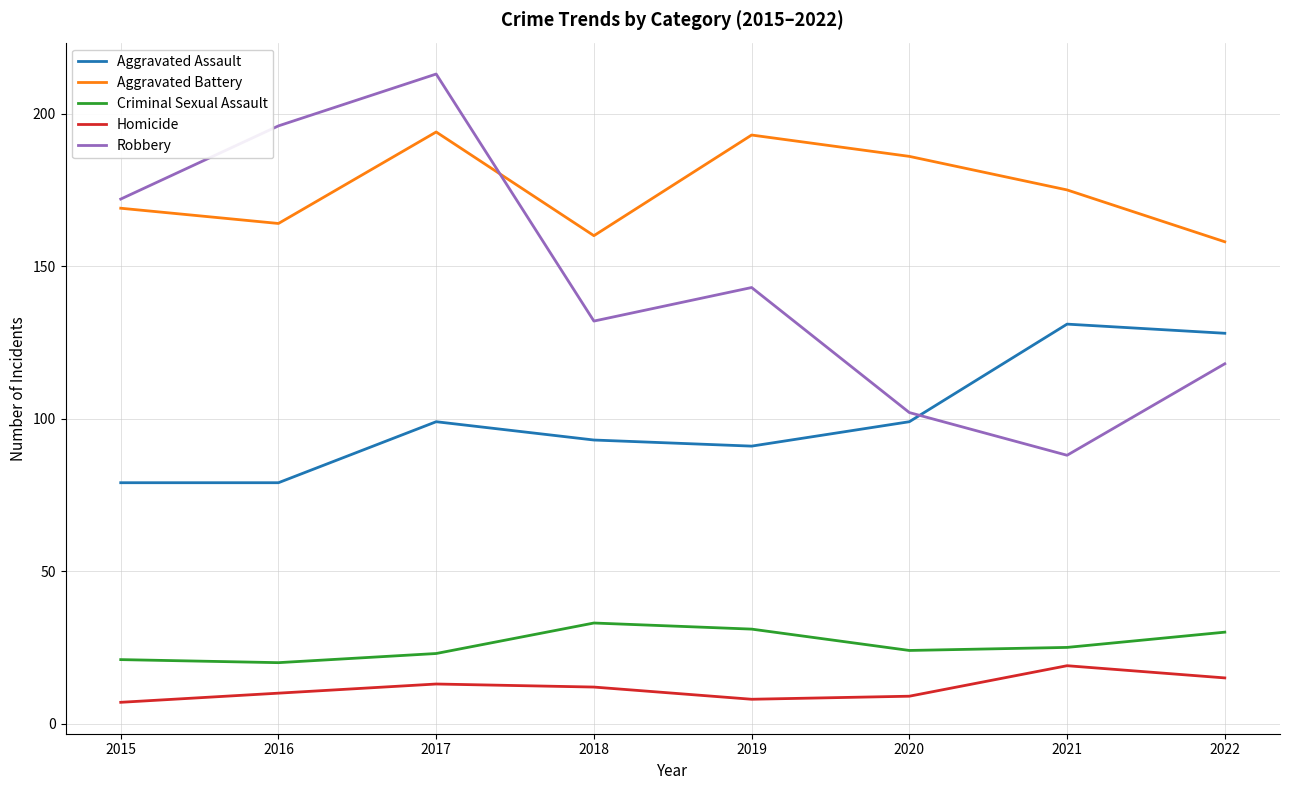

Which category has the highest value across all series?

2017